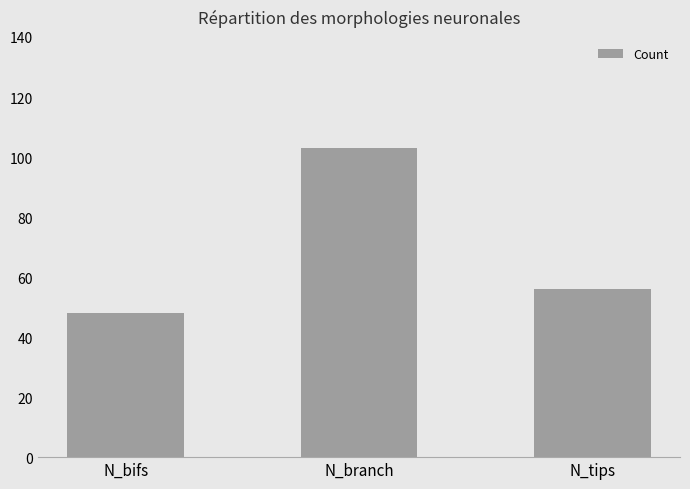

True or false: the data shows 84 at N_bifs.

False